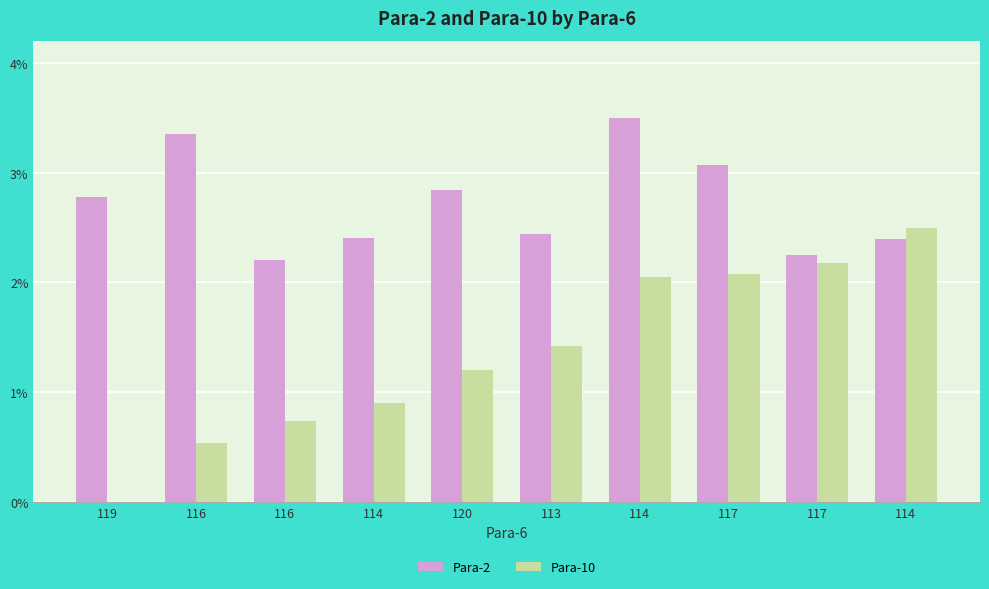

Which series changed the most between 119 and 117?

Para-10